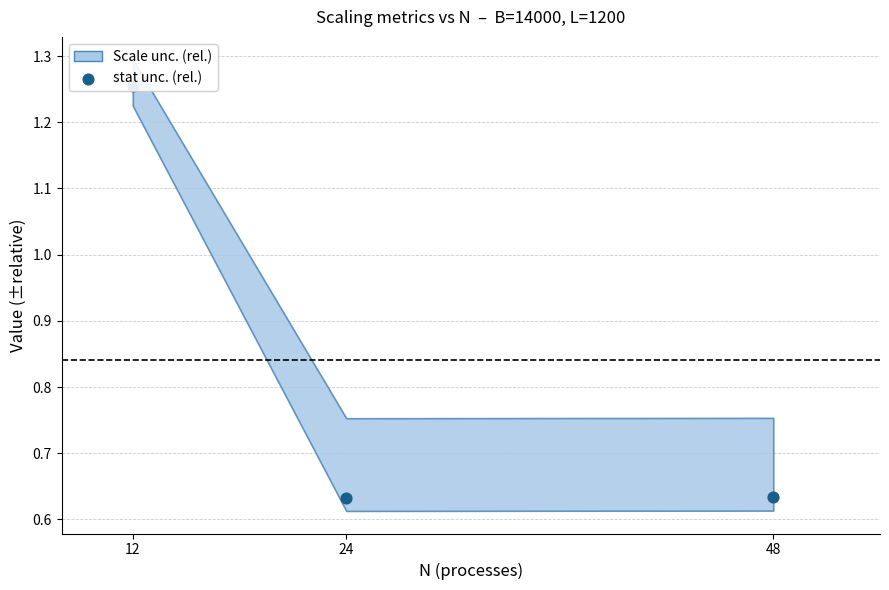

Between 24 and 48, which is larger?

48